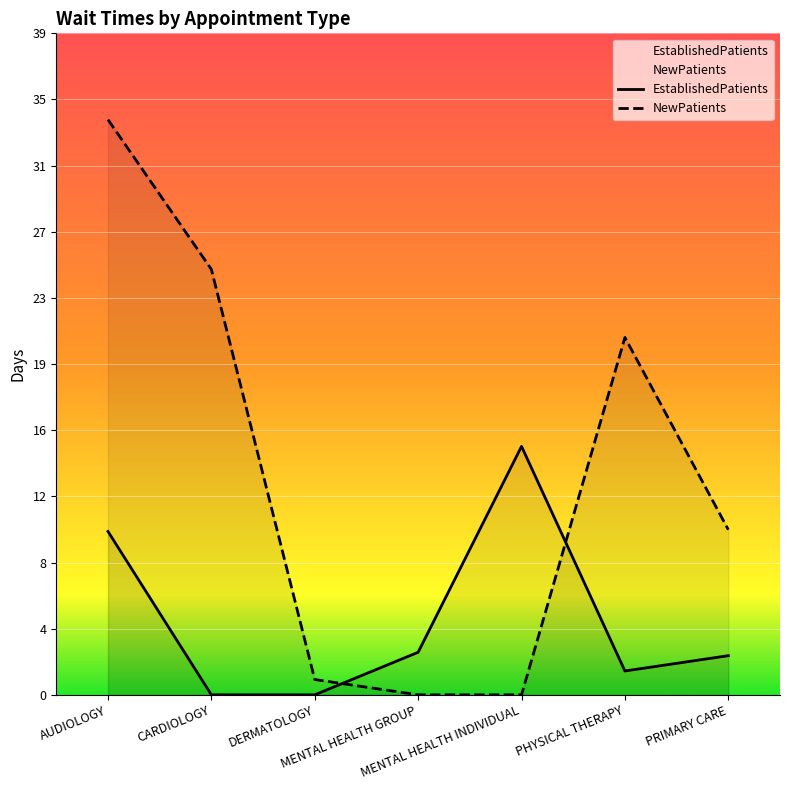

Reading left to right, list all the values displayed in this chart.

EstablishedPatients: AUDIOLOGY=9.6	CARDIOLOGY=0.0	DERMATOLOGY=0.0	MENTAL HEALTH GROUP=2.5	MENTAL HEALTH INDIVIDUAL=14.6	PHYSICAL THERAPY=1.4	PRIMARY CARE=2.3
NewPatients: AUDIOLOGY=33.8	CARDIOLOGY=25.0	DERMATOLOGY=0.9	MENTAL HEALTH GROUP=0.0	MENTAL HEALTH INDIVIDUAL=0.0	PHYSICAL THERAPY=21.0	PRIMARY CARE=9.7